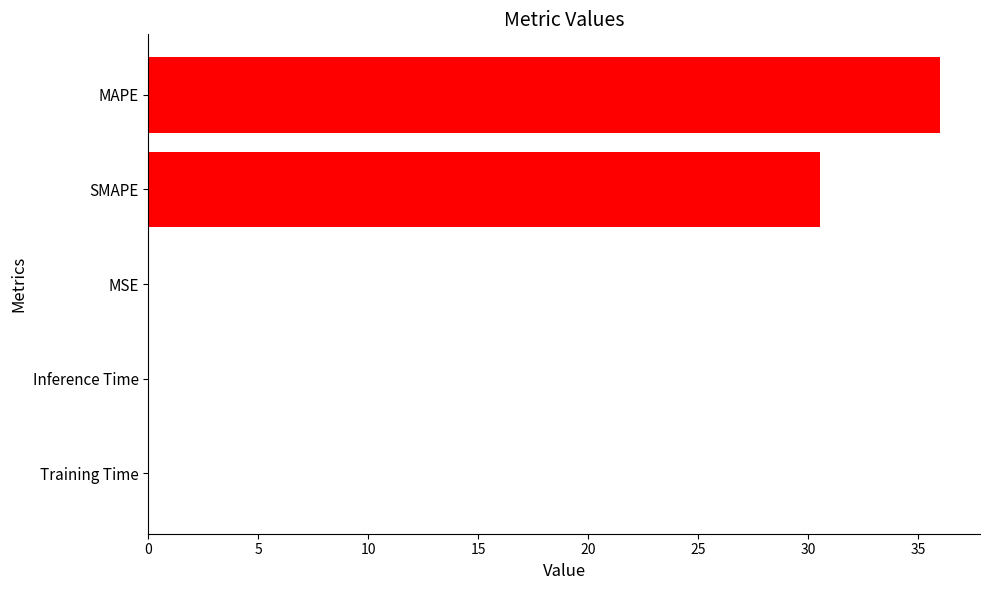

What is the change in value from SMAPE to MAPE?

+5.5